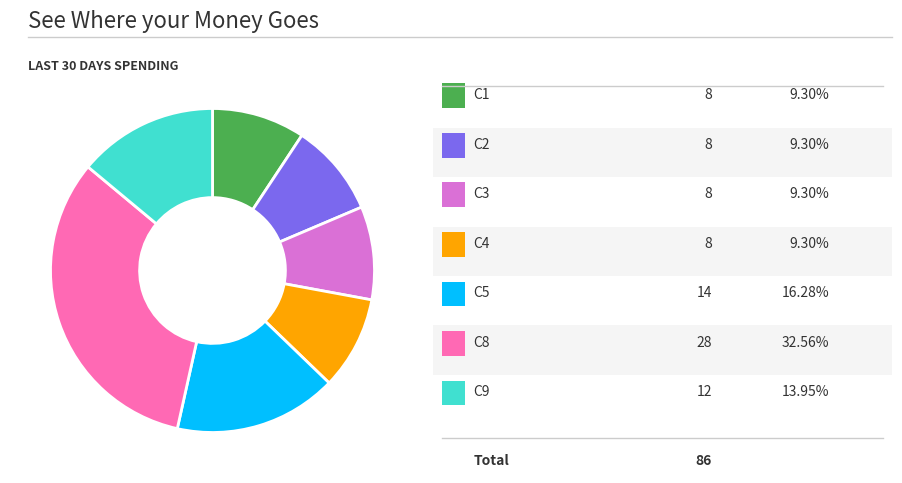

How many segments does this pie chart have?

7